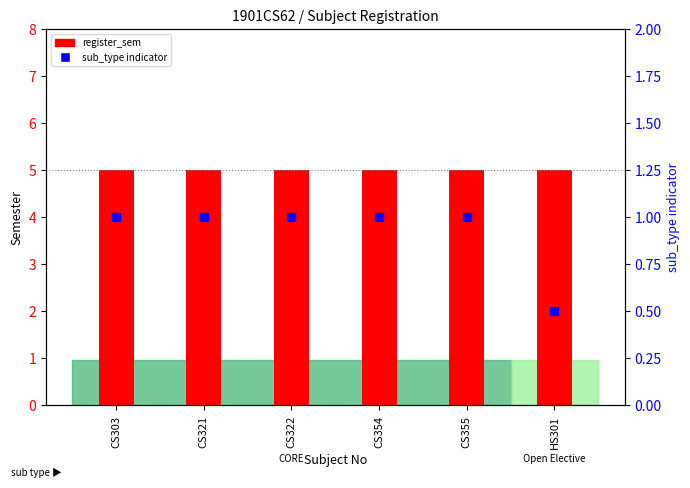

Is the value of register_sem at CS322 greater than the value of sub_type indicator at HS301?

Yes